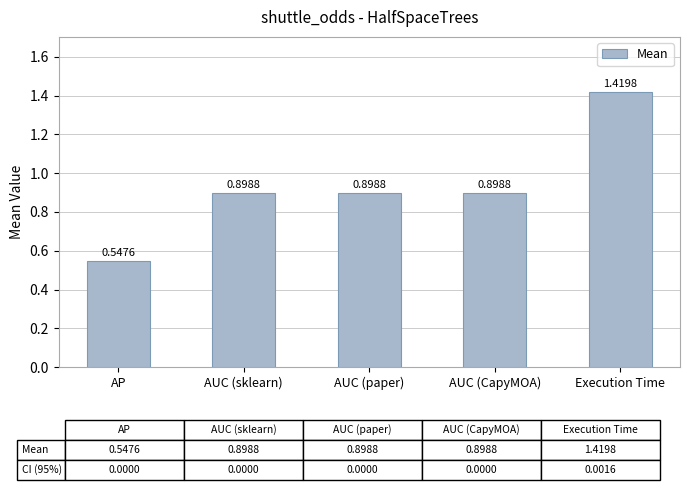

True or false: the data shows 0.9 at AUC (CapyMOA).

True